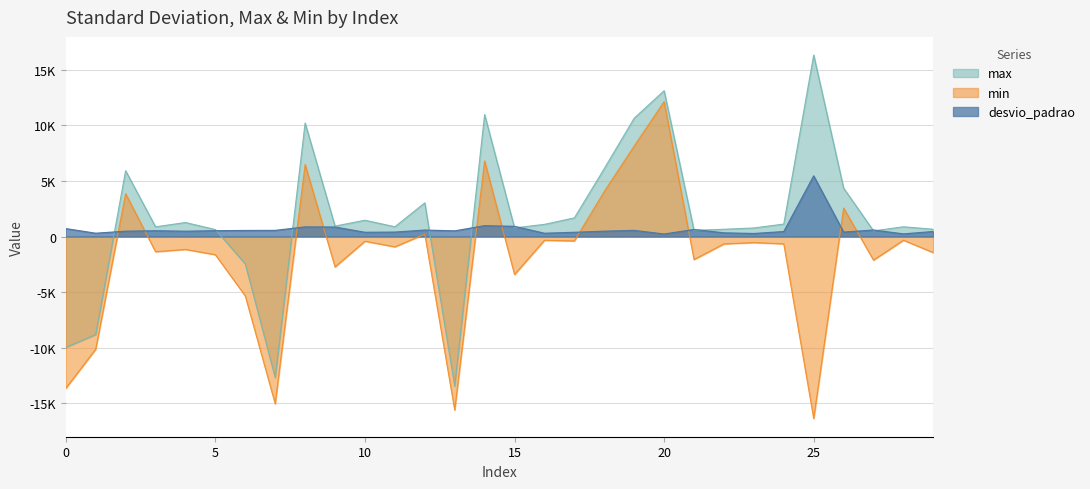

Where is the first local minimum for desvio_padrao?

1